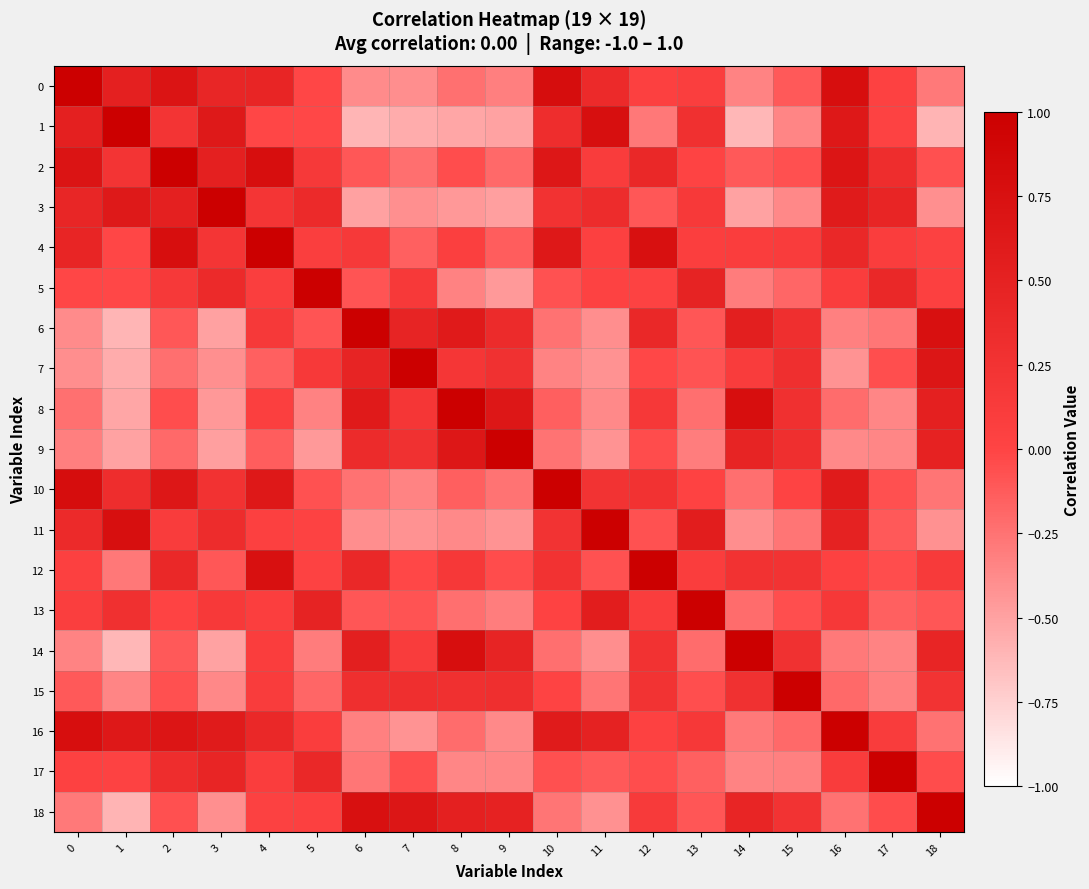

List the series in order of their peak value, highest first.

0, 1, 2, 3, 4, 5, 6, 7, 8, 9, 10, 11, 12, 13, 14, 15, 16, 17, 18